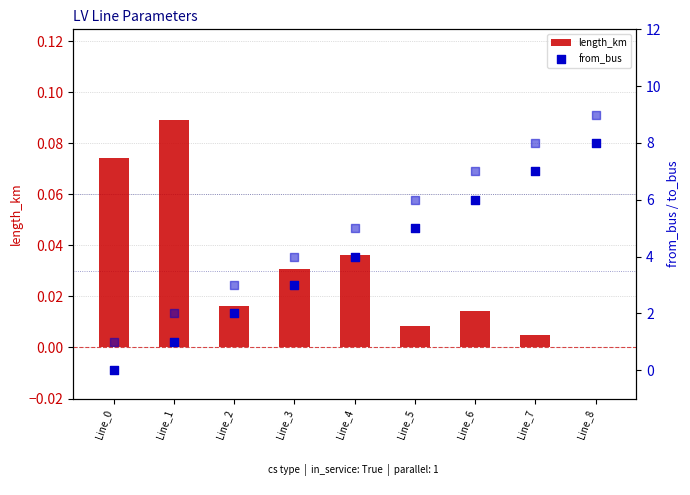

At how many categories does at least one series exceed 6?

3